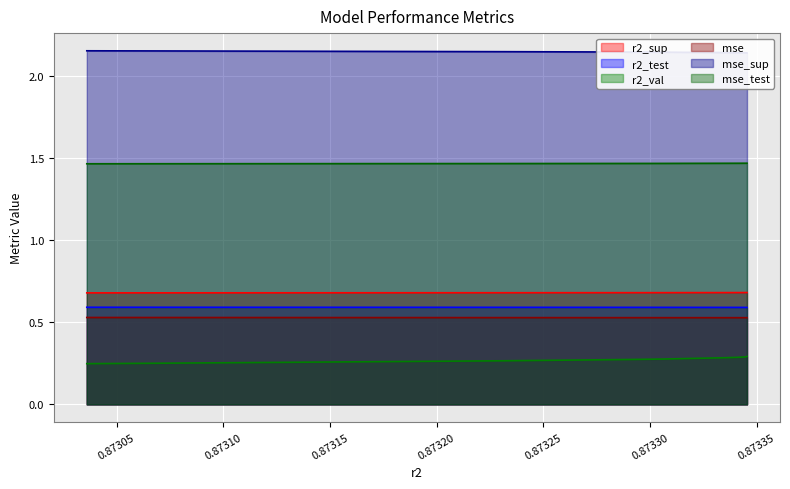

True or false: mse and mse_sup intersect in this chart.

False